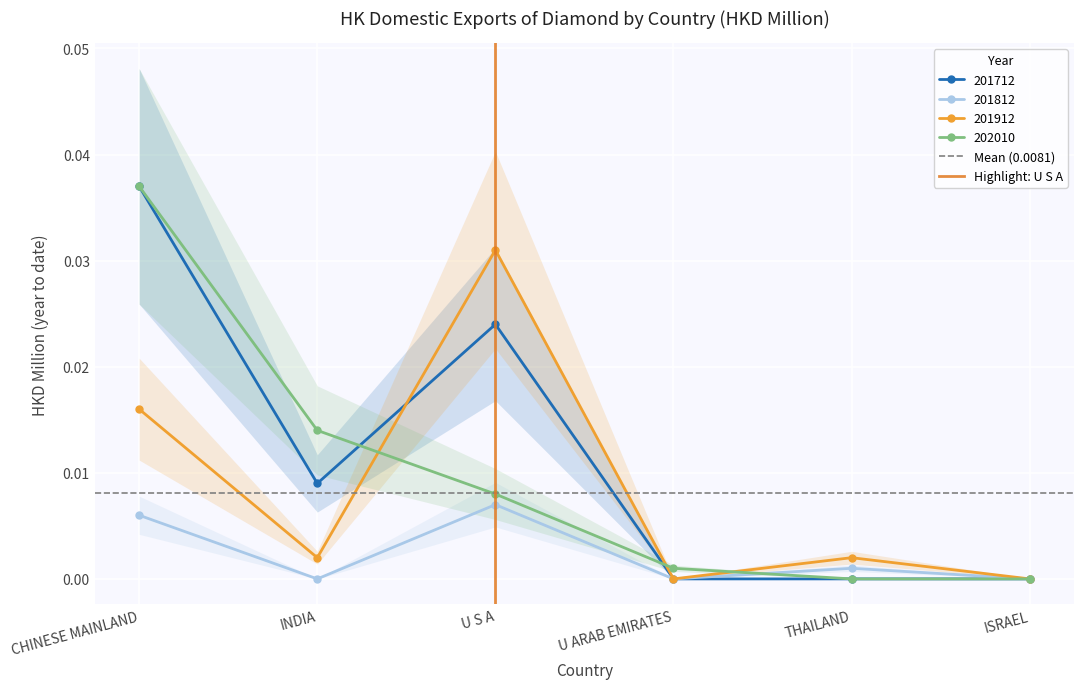

True or false: 201712 has a value of 0.0 at U ARAB EMIRATES.

True